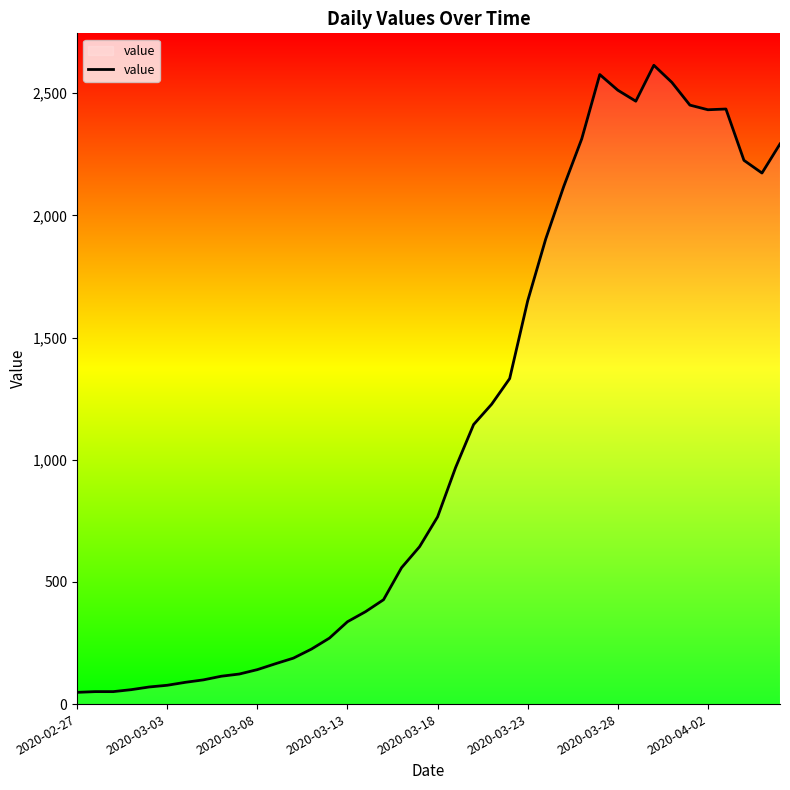

What is the greatest value displayed?

2614